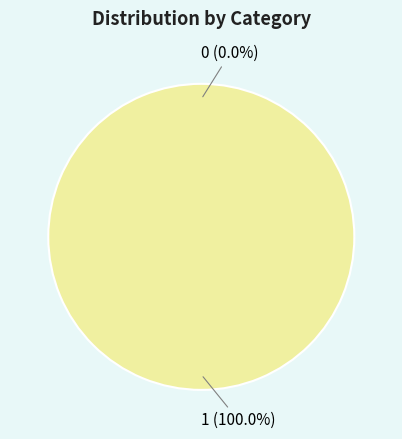

Count the number of slices in the pie.

2